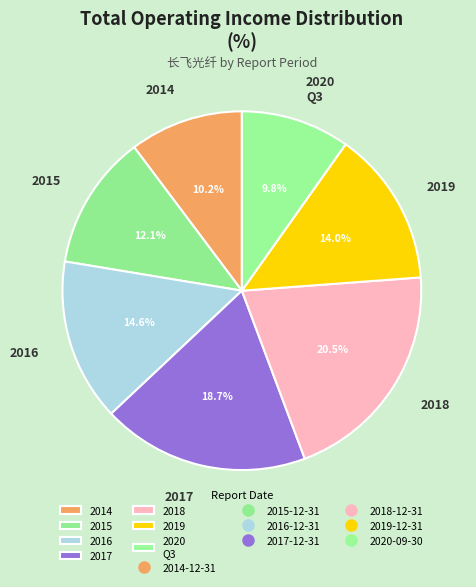

How many segments does this pie chart have?

7